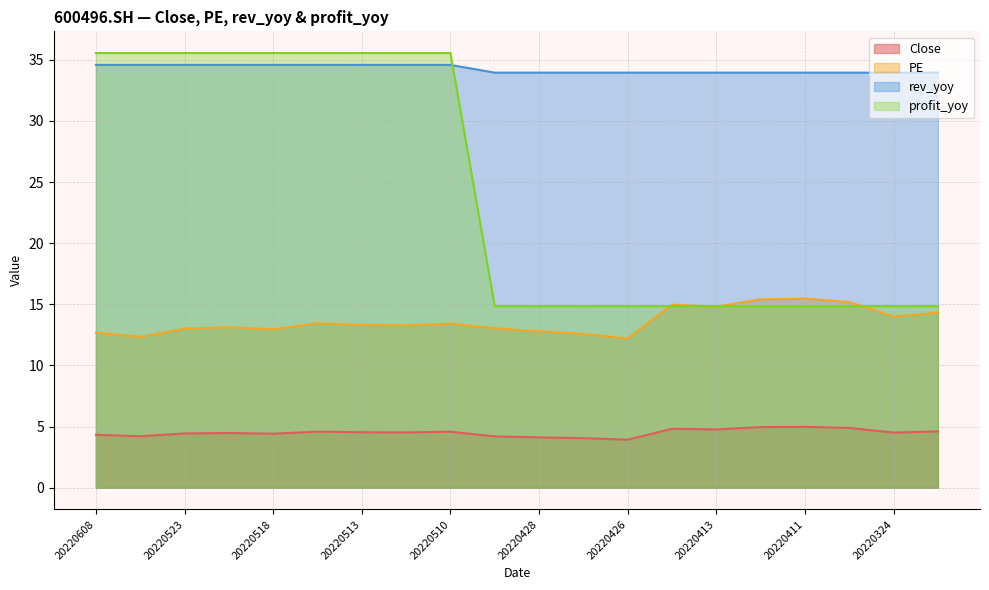

What are all the series names shown in the legend?

Close, PE, rev_yoy, profit_yoy